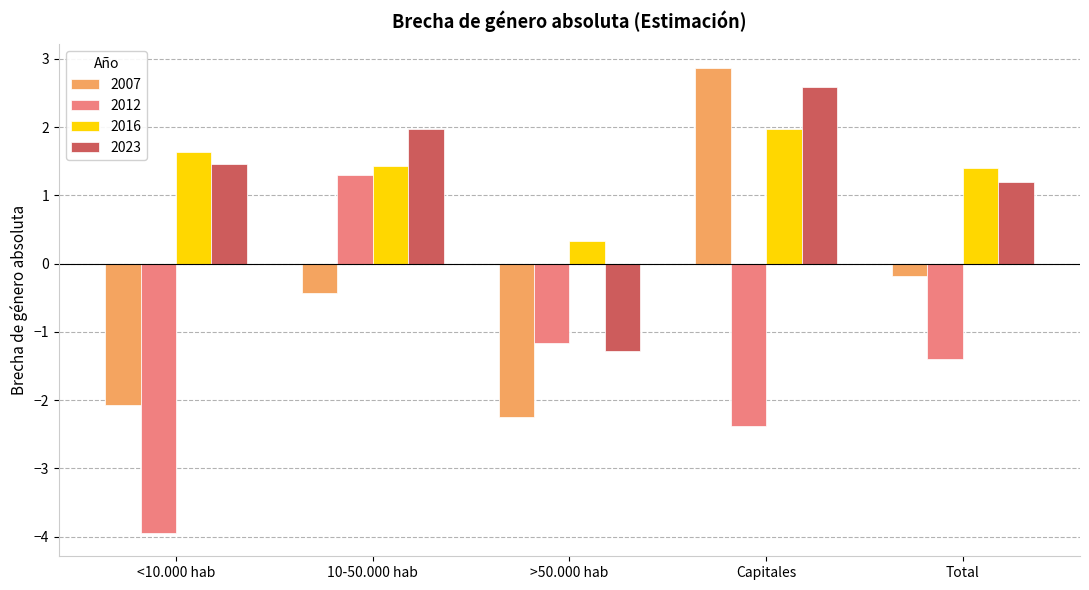

Which series has the widest spread of values?

2012